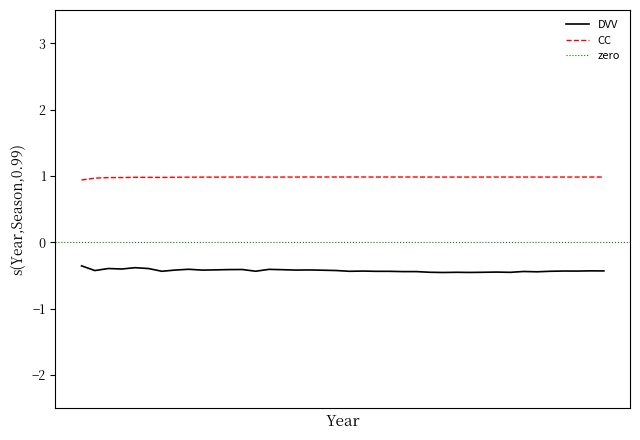

True or false: CC and DVV cross at least once.

False